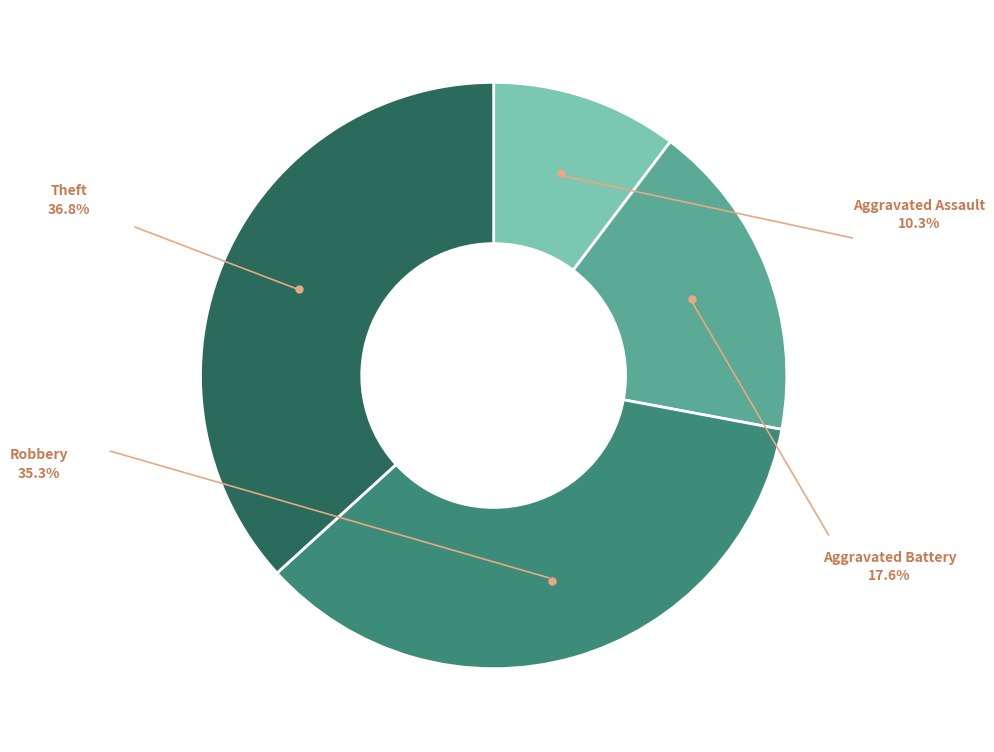

Is there a majority slice in this chart?

No